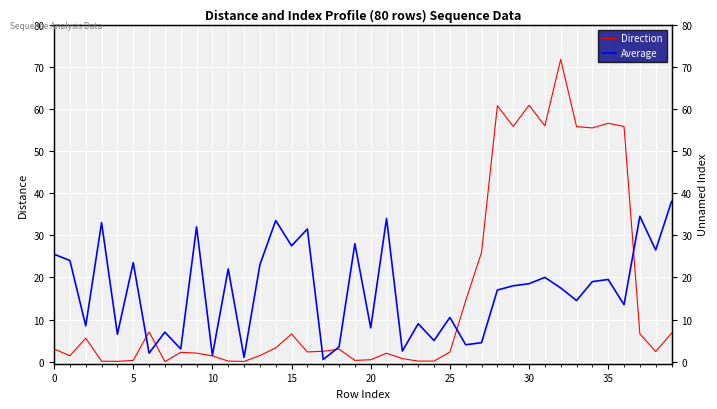

List the series in order of their peak value, highest first.

Direction, Average